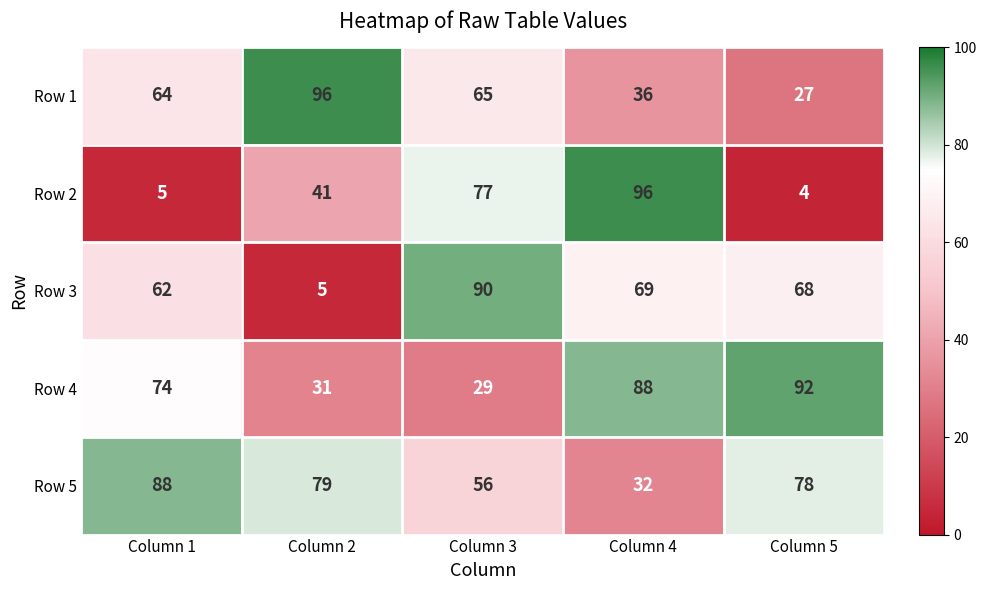

What is the difference between the Row 1 values at Column 4 and Column 1?

28